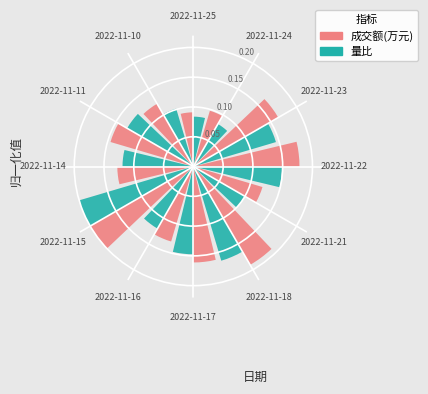

Which category has the smallest portion of the pie?

2022-11-24